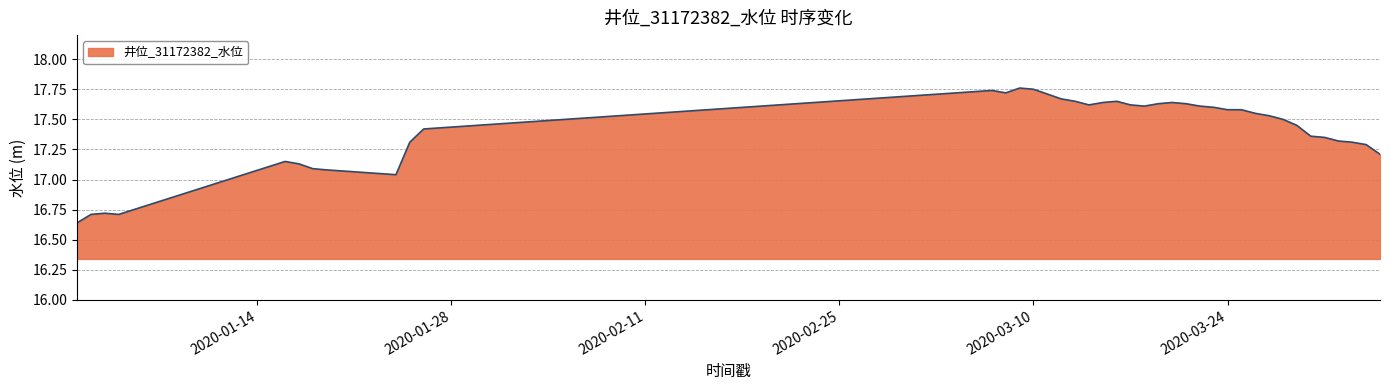

Does the chart have visible grid lines?

Yes